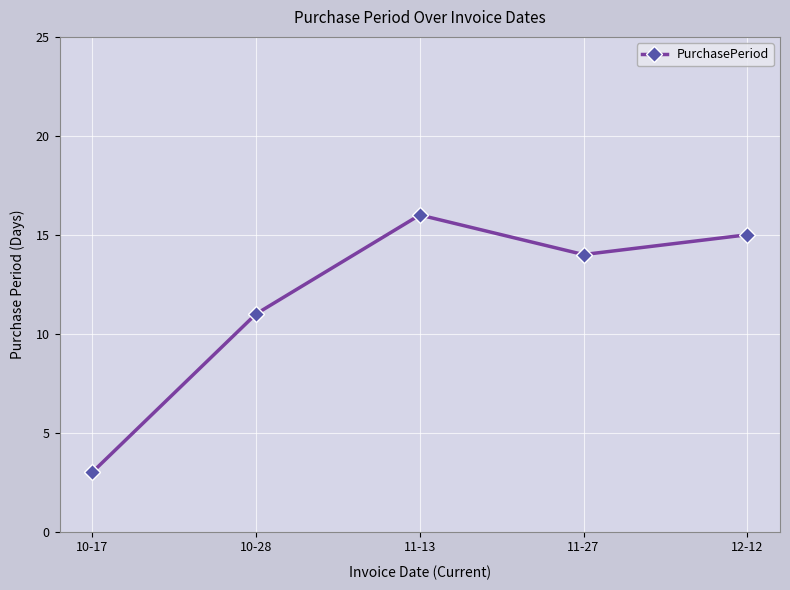

What is the label of the 3rd point from the right?

11-13